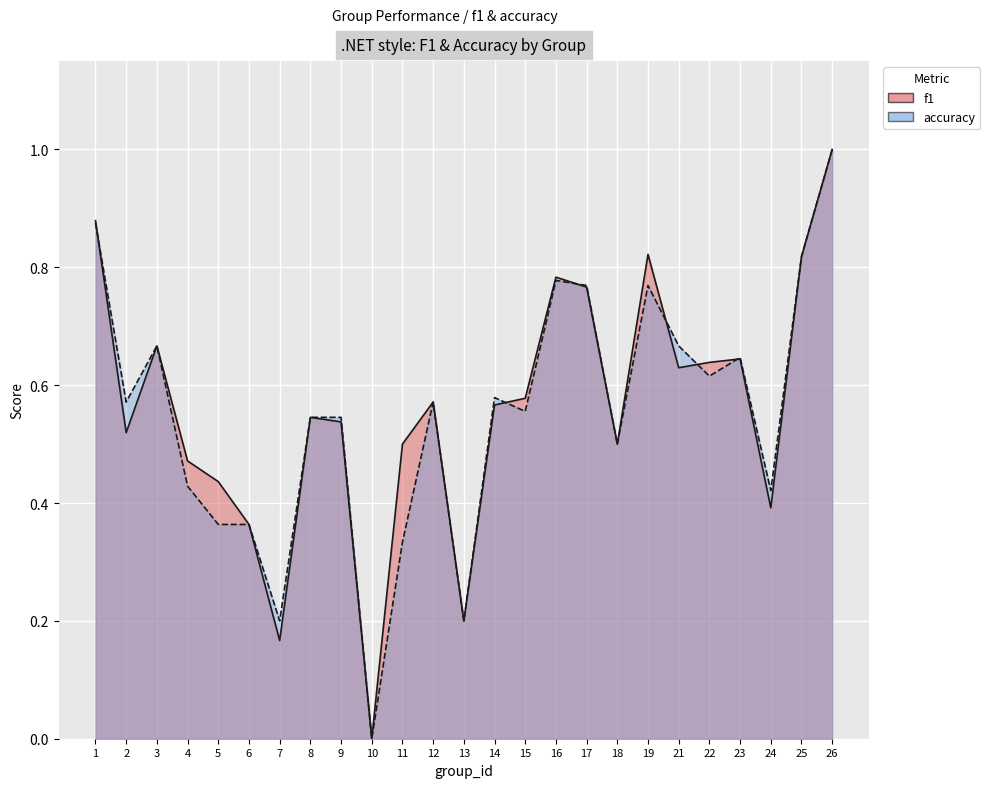

True or false: accuracy has a value of 0.2 at 14.

False